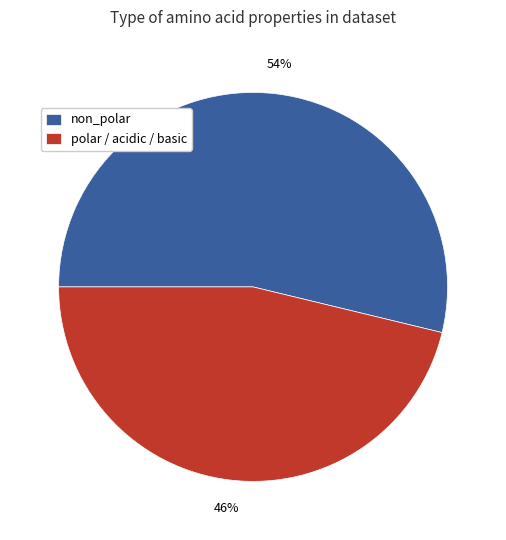

How many segments does this pie chart have?

2